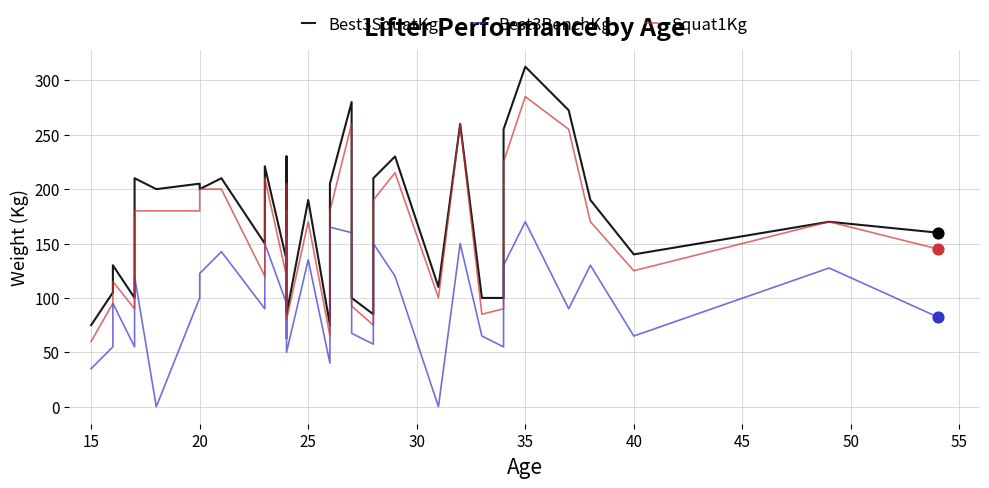

Which series reaches the minimum Y coordinate?

Best3BenchKg